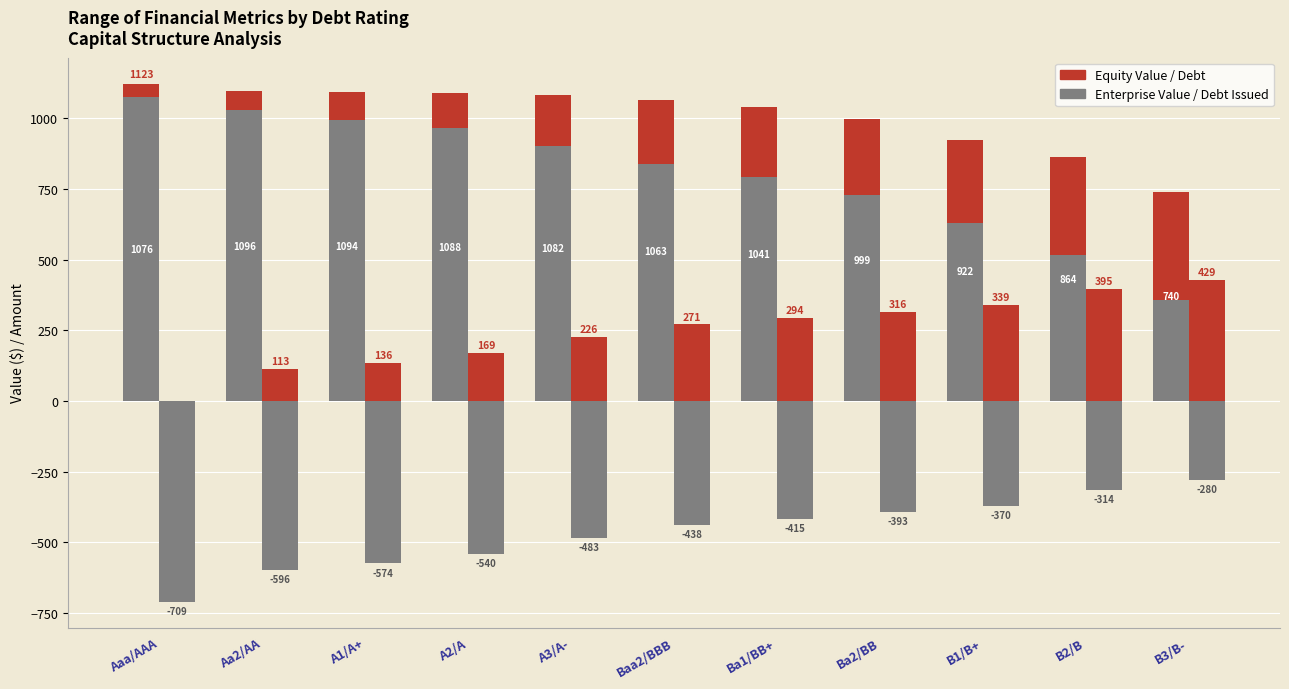

At how many categories does at least one series exceed 572?

11